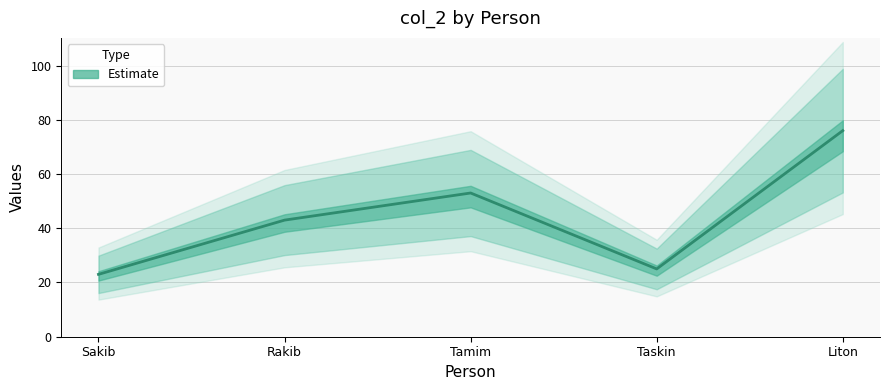

Reading left to right, what are all the values shown in this chart?

23	43	53	25	76